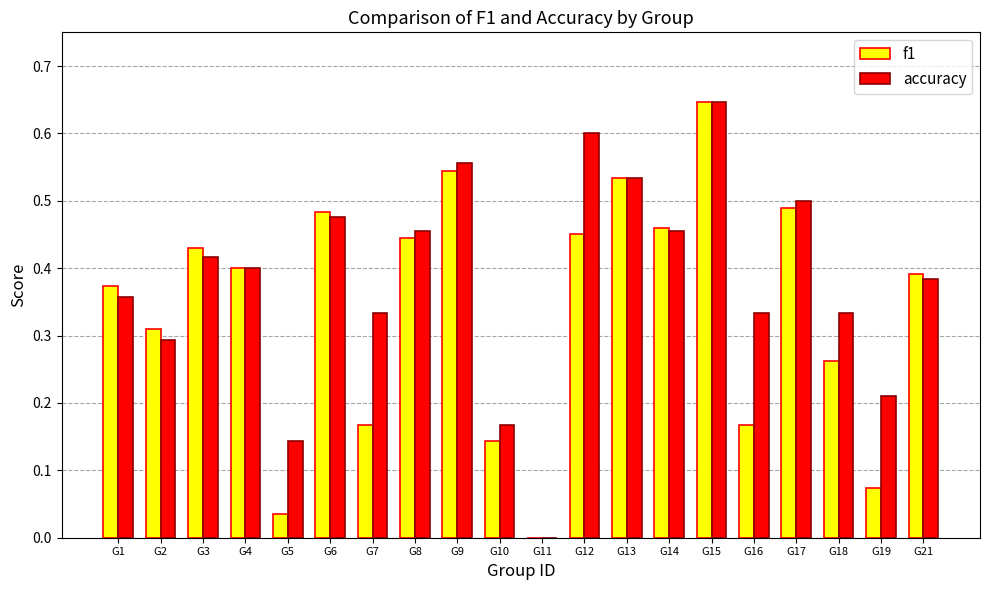

Is it true that f1 equals 0.2 at G8?

False